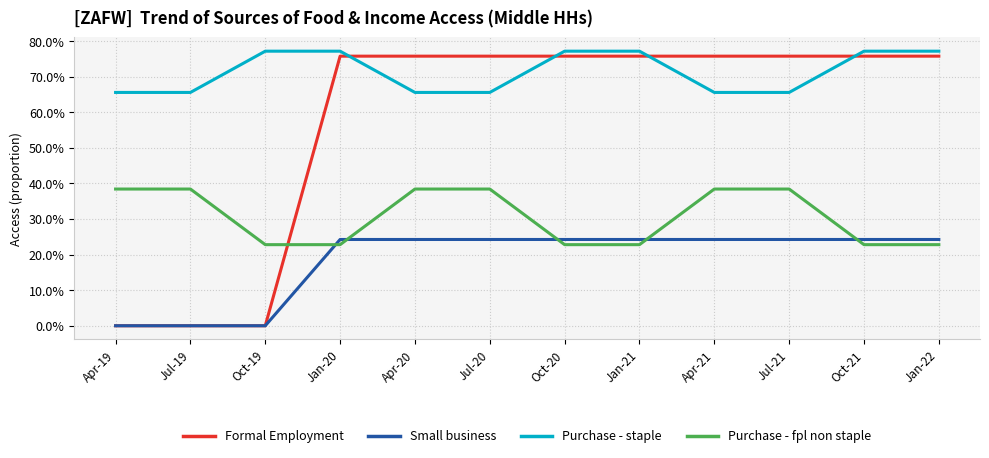

What are all the series names shown in the legend?

Formal Employment, Small business, Purchase - staple, Purchase - fpl non staple